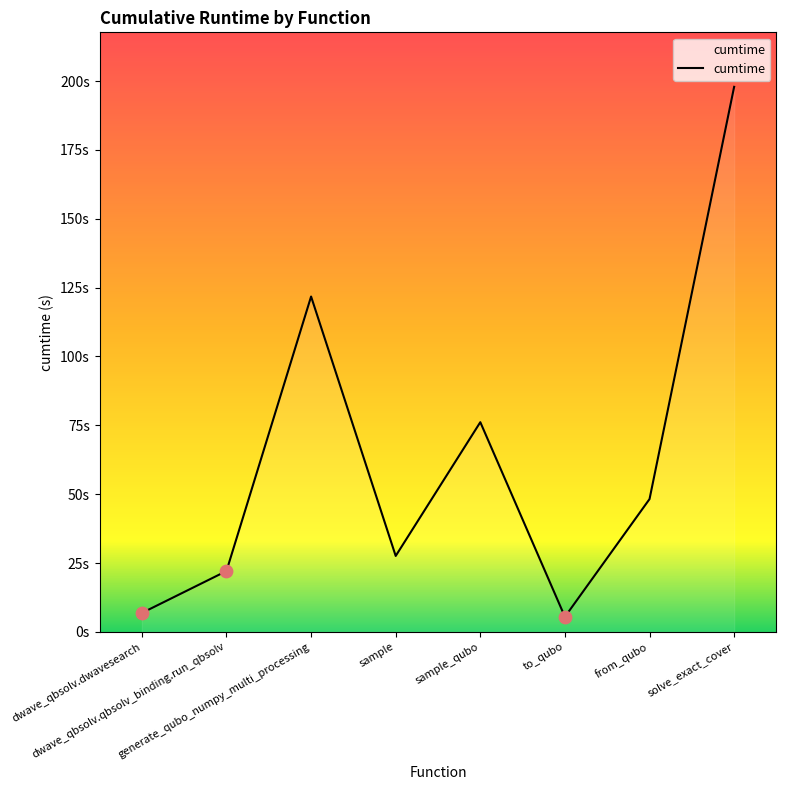

Approximately how many times larger is the value at sample compared to solve_exact_cover?

0.1